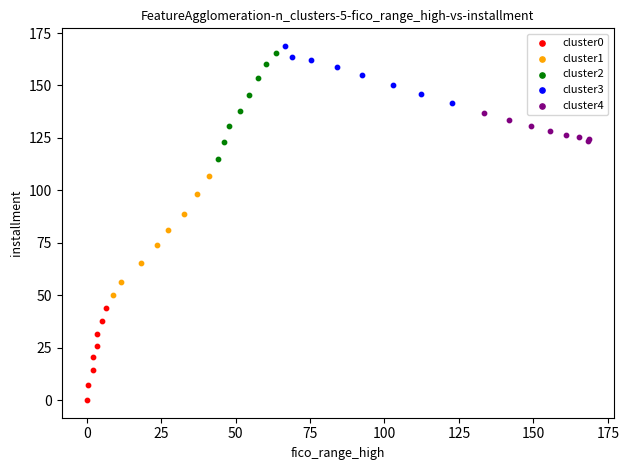

Which series contains the lowest Y value?

cluster0